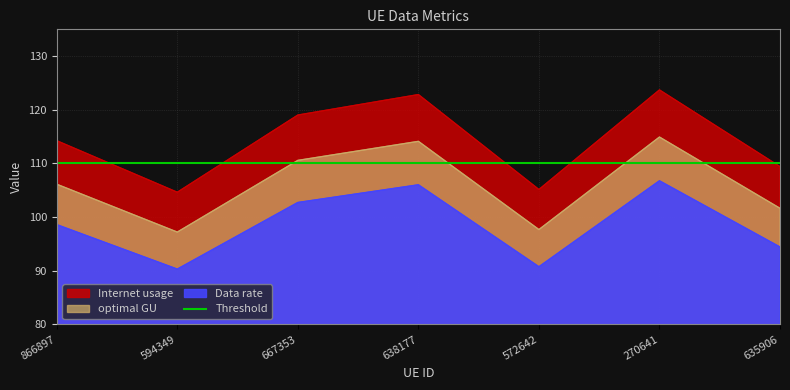

List the series in order of their overall mean, highest first.

Data rate, optimal GU, Internet usage